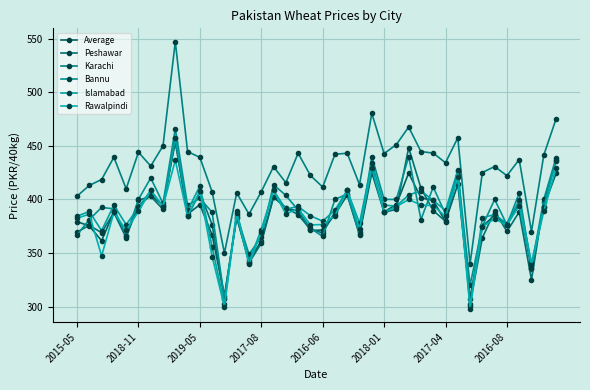

Is this an area chart (filled region under the line)?

No